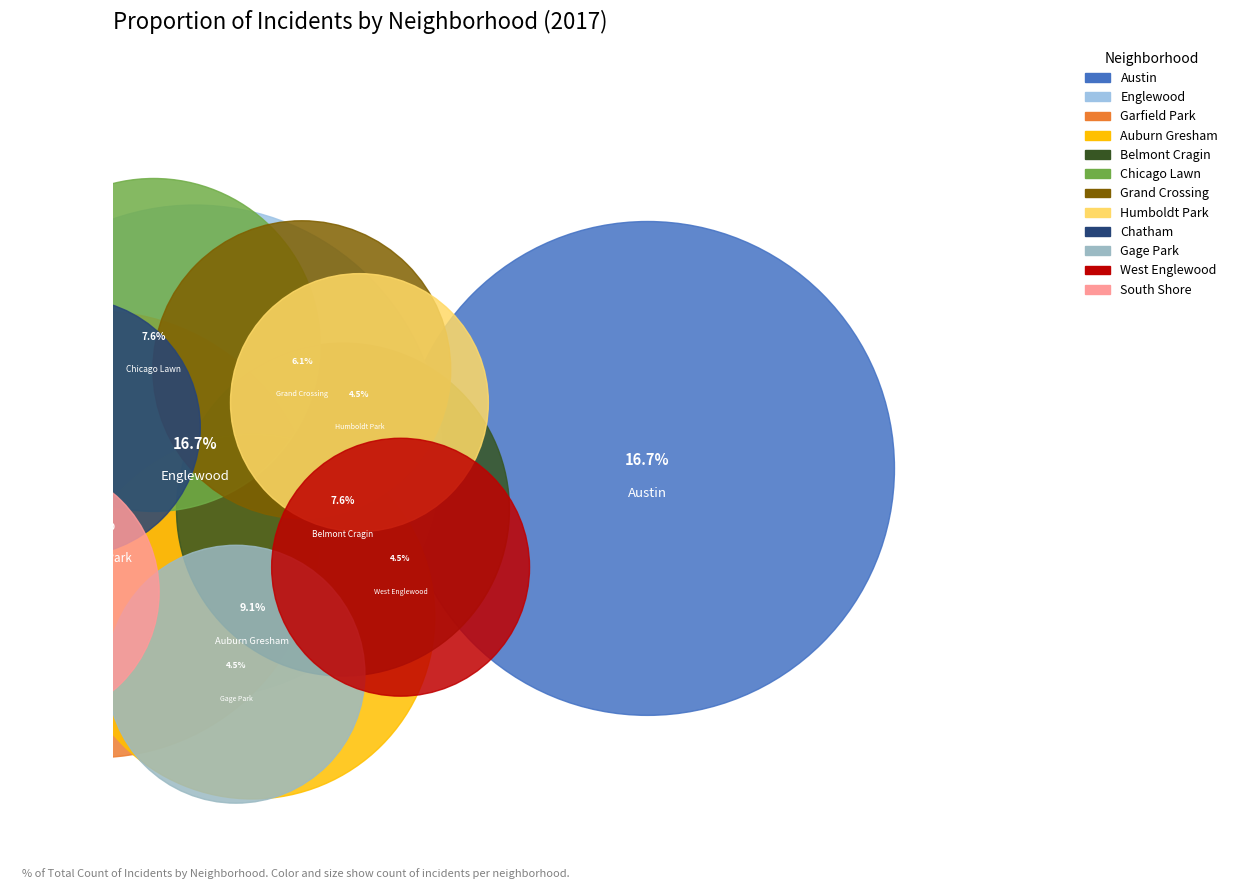

What percentage do Chicago Lawn and Austin together represent?

24.2%